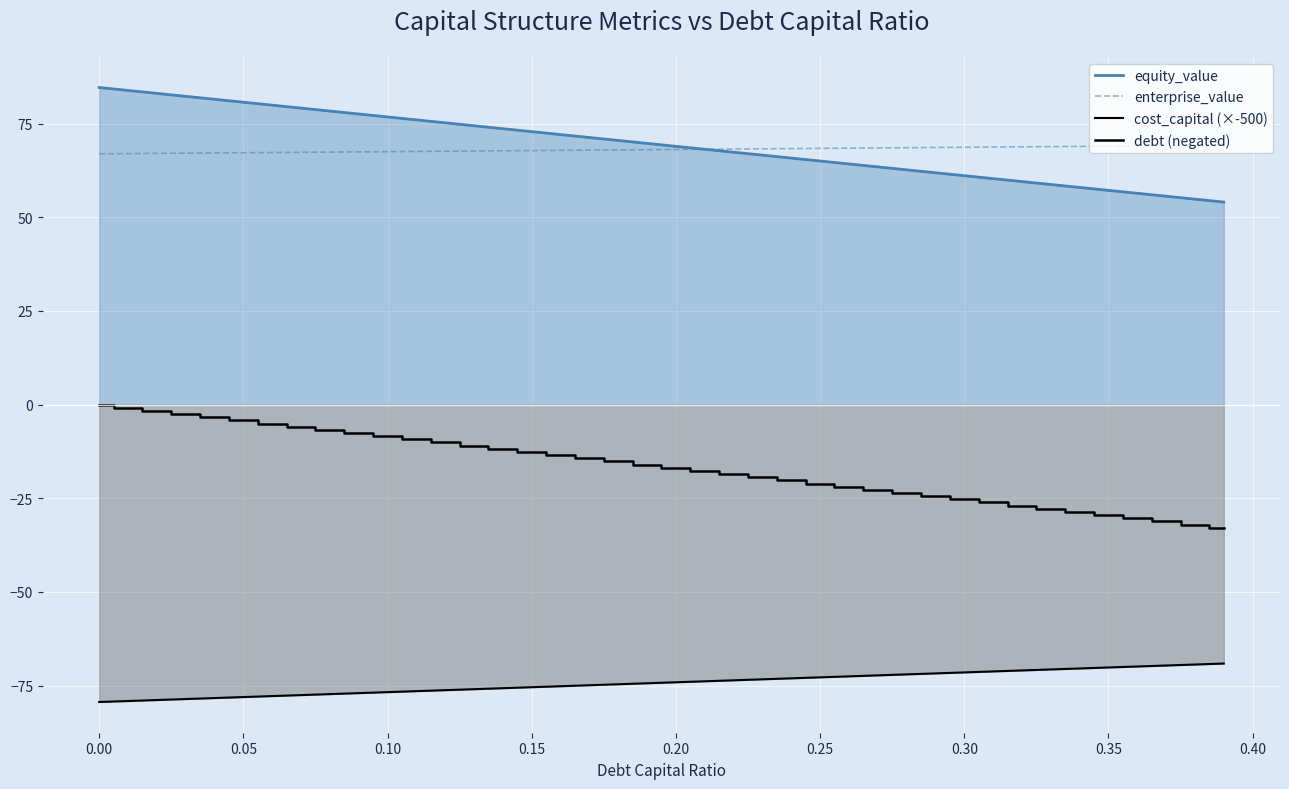

What is the value of the enterprise_value point at the 10th from the left?

67.5